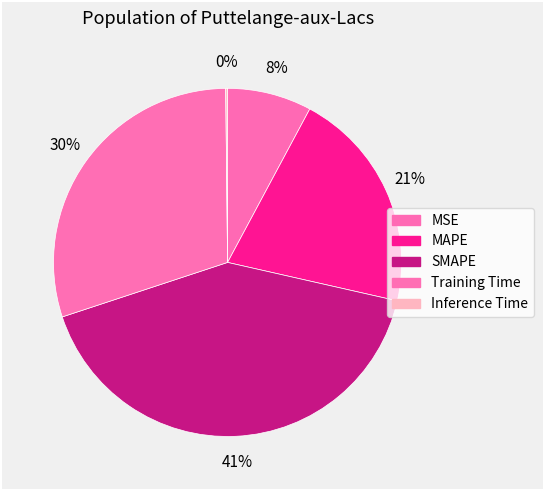

Is the sum of Training Time and Inference Time greater than half?

No